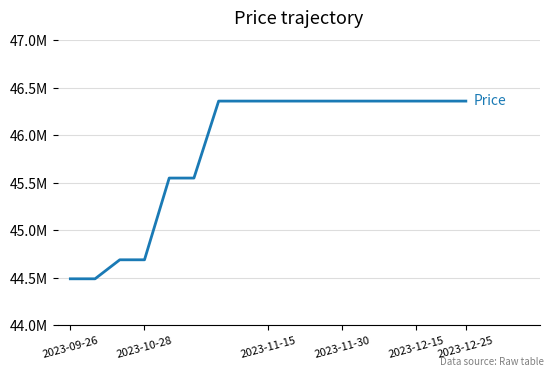

Reading left to right, transcribe all the data shown in this chart.

44490000	44490000	44690000	44690000	45550000	45550000	46360000	46360000	46360000	46360000	46360000	46360000	46360000	46360000	46360000	46360000	46360000